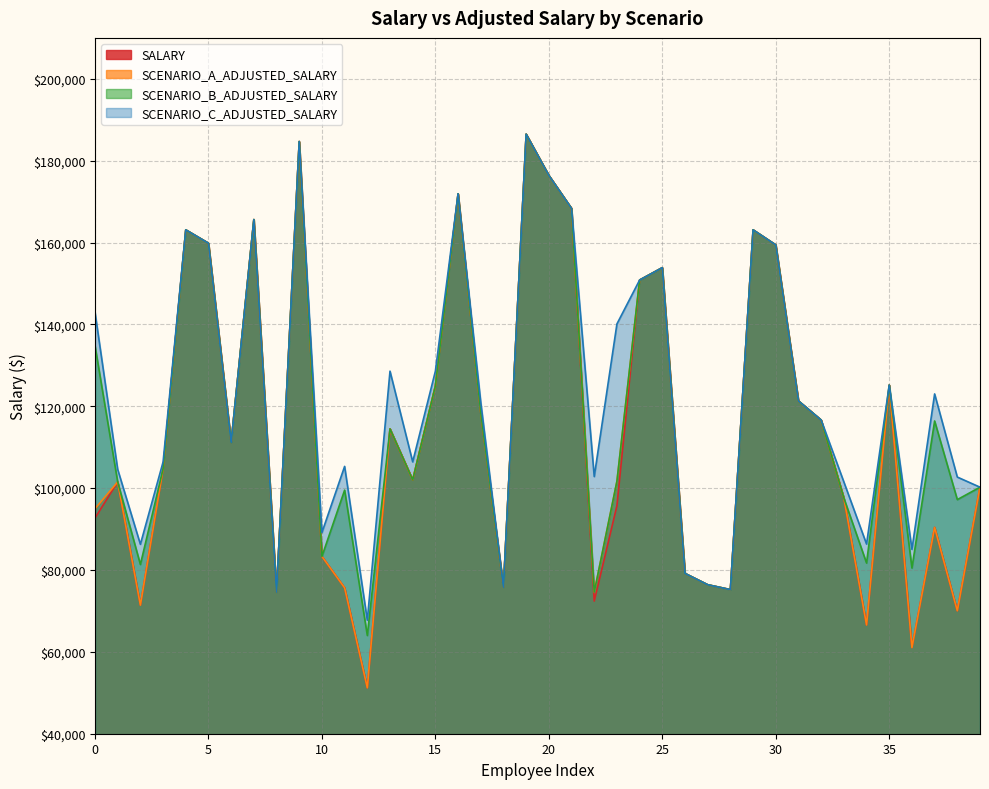

What is the sum of the SCENARIO_B_ADJUSTED_SALARY values at 1 and 12?

165513